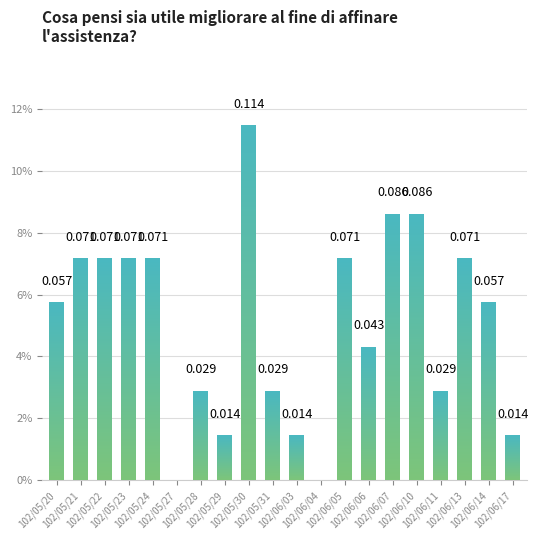

Count the number of categories in the chart.

20